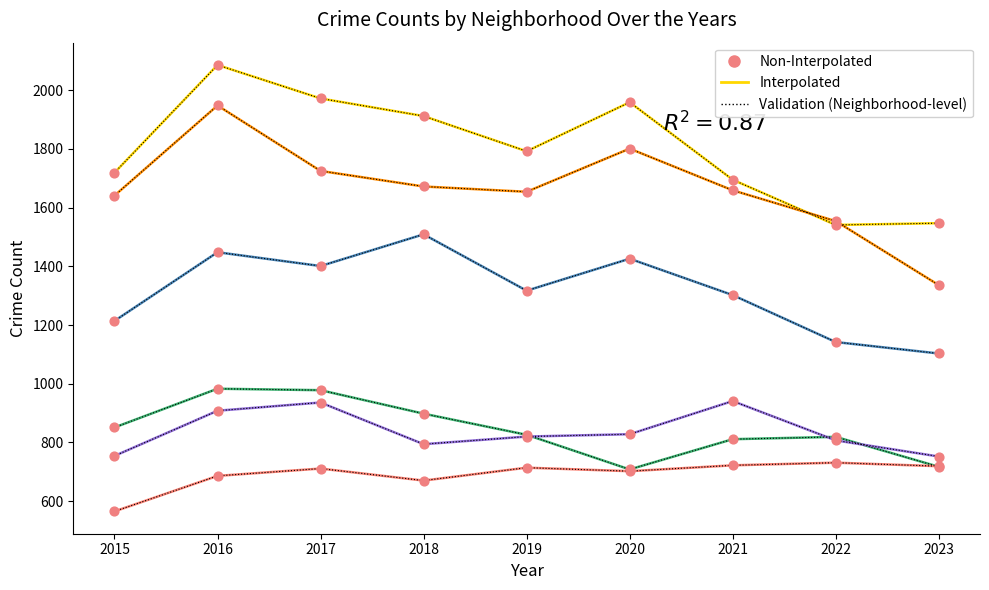

What is the difference between the highest and lowest values at 2018?

1242